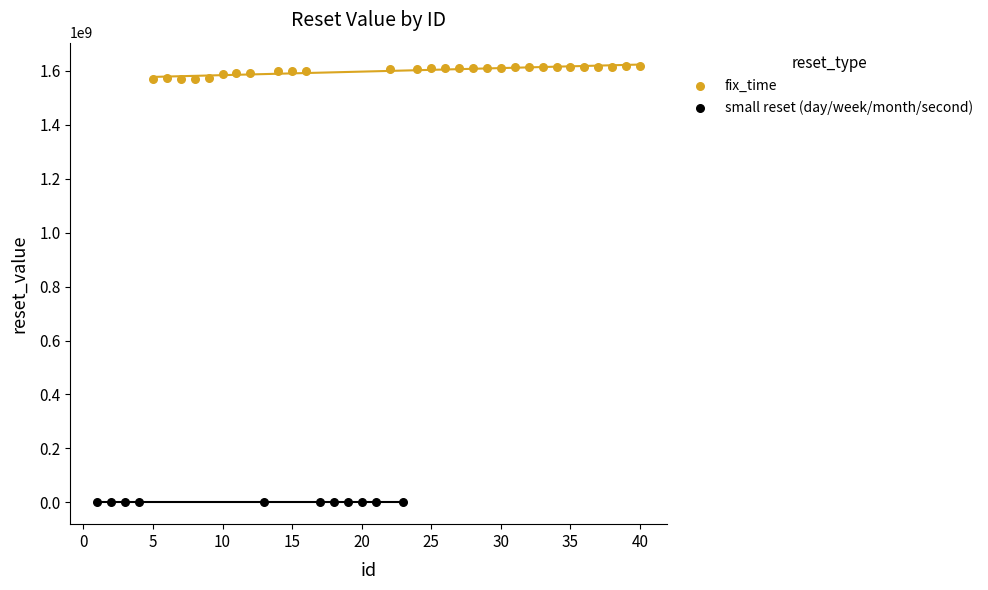

Which series has the widest spread of Y values?

fix_time